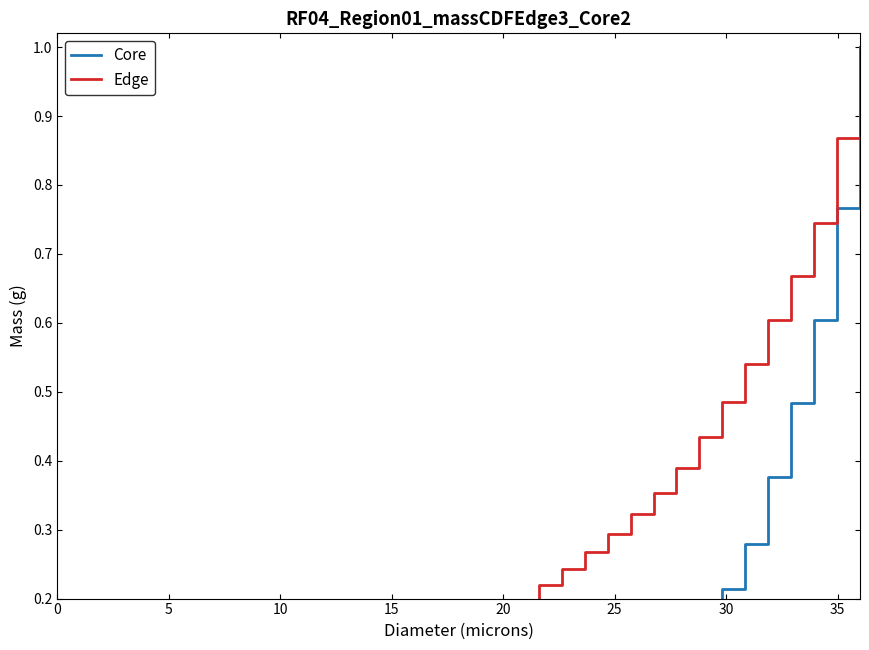

Reading right to left, list all the values displayed in this chart.

col_1: 1.0	0.8	0.6	0.5	0.4	0.3	0.2	0.2	0.2	0.1	0.1	0.1	0.1	0.1	0.1	0.1	0.0	0.0	0.0	0.0	0.0	0.0	0.0	0.0	0.0	0.0	0.0	0.0	0.0	0.0	0.0	0.0	0.0	0.0	0.0	0.0
col_2: 1.0	0.9	0.7	0.7	0.6	0.5	0.5	0.4	0.4	0.4	0.3	0.3	0.3	0.2	0.2	0.2	0.2	0.2	0.1	0.1	0.1	0.1	0.1	0.1	0.0	0.0	0.0	0.0	0.0	0.0	0.0	0.0	0.0	0.0	0.0	0.0